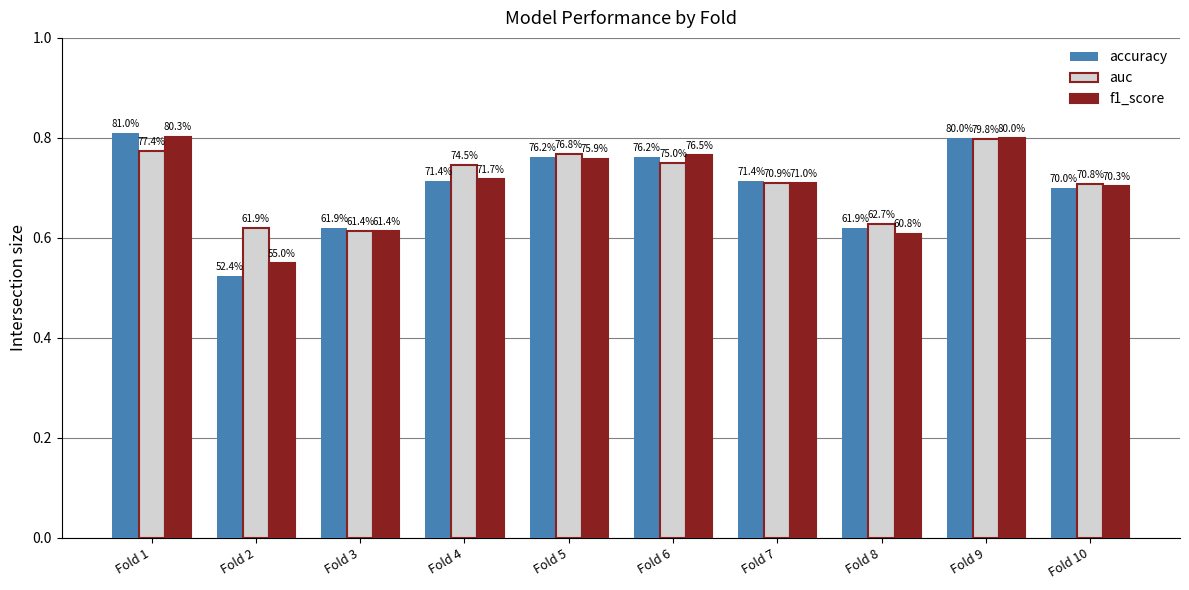

What is the total value across all series at Fold 4?

2.2